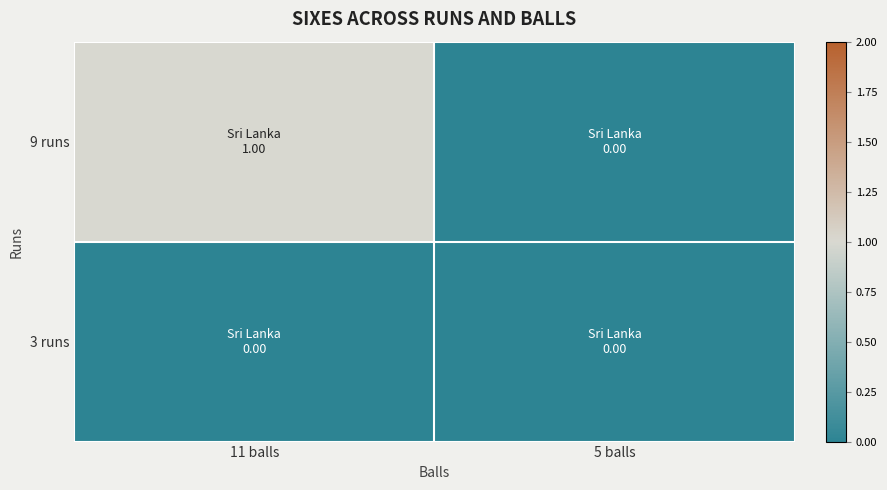

At how many categories does at least one series exceed 0?

1